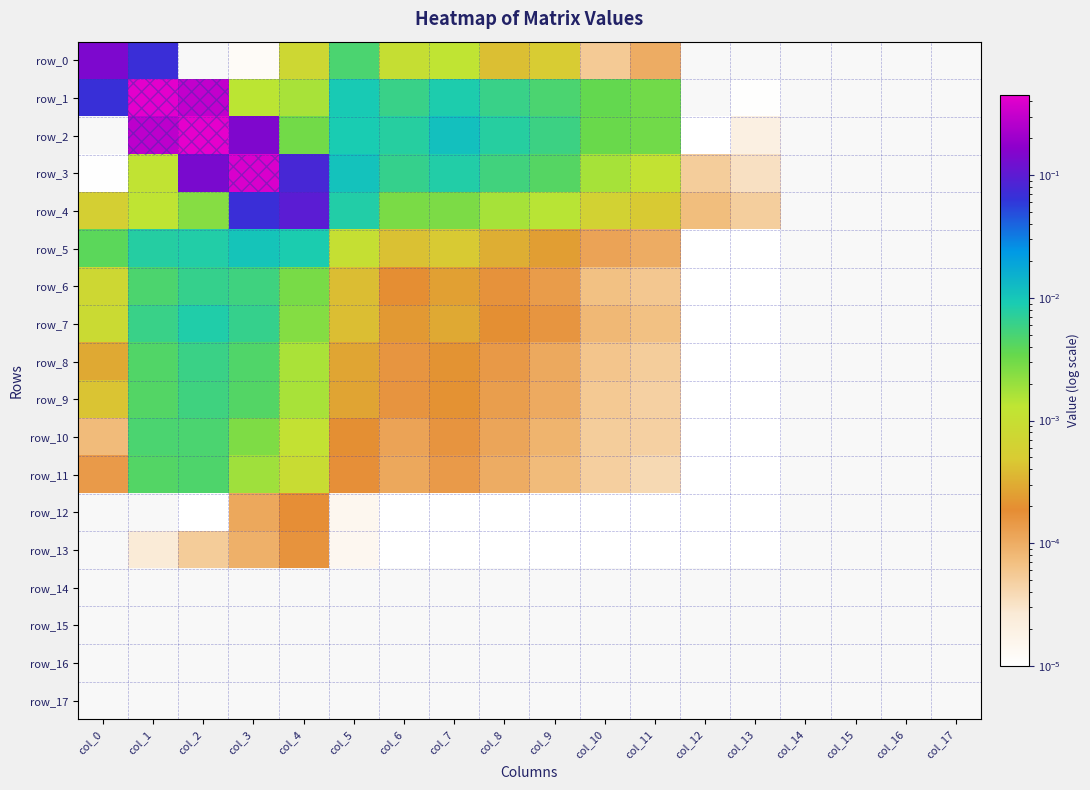

What is the maximum value for row_3?

0.4